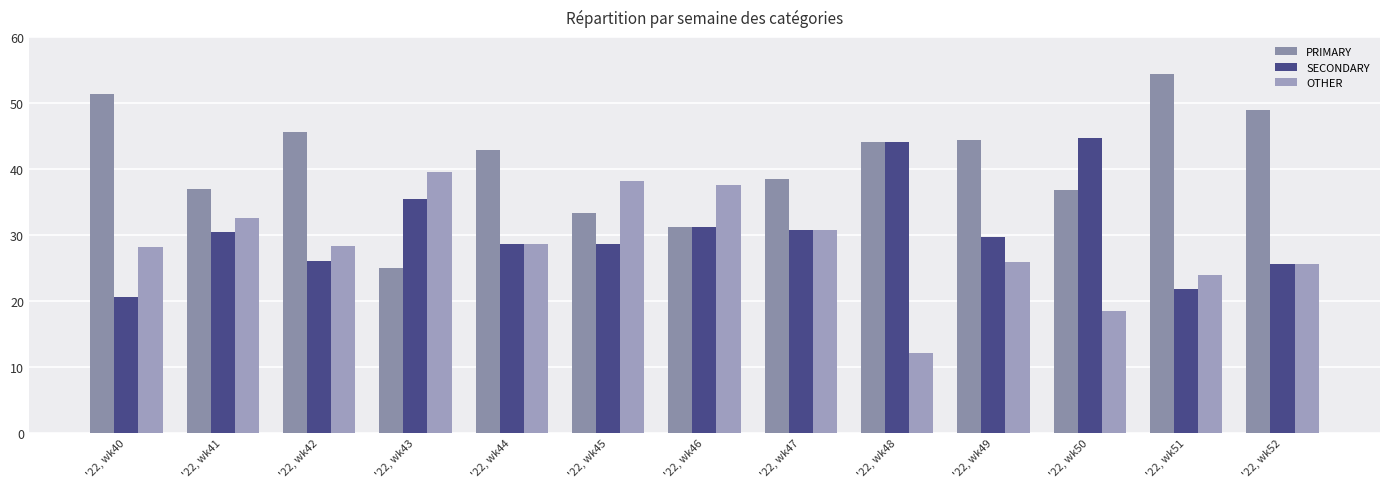

Are the bars grouped side by side (vs. stacked)?

Yes